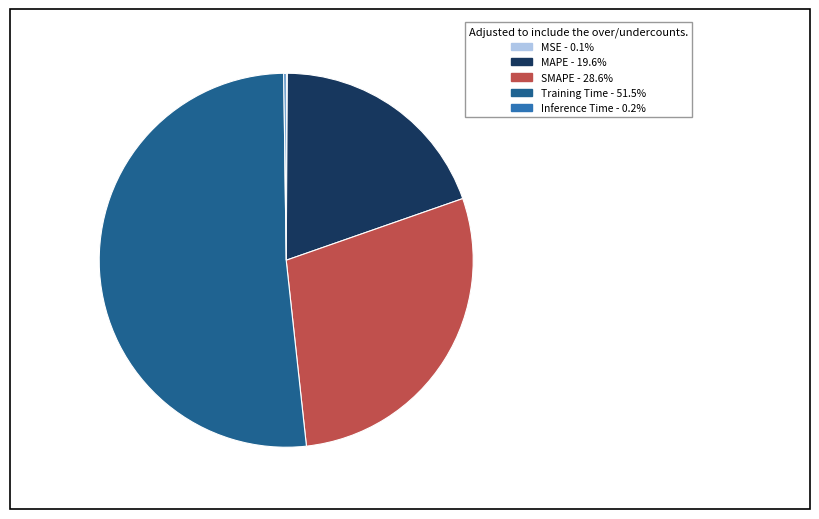

What is the largest slice in the pie chart?

Training Time